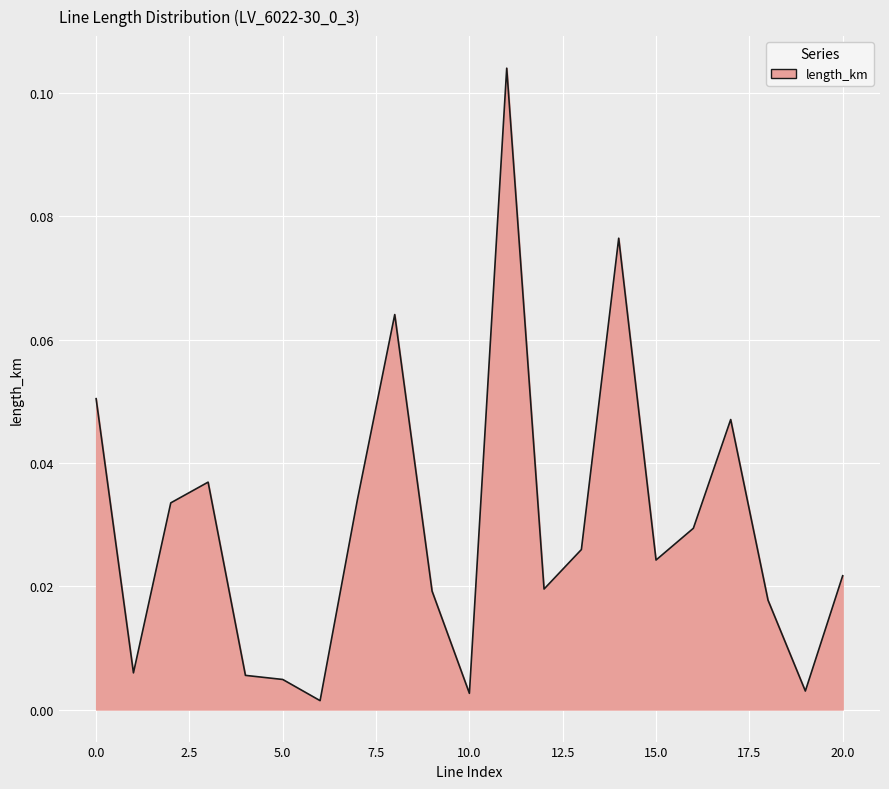

List the labels in order of value, largest first.

11, 14, 8, 0, 17, 3, 7, 2, 16, 13, 15, 20, 12, 9, 18, 1, 4, 5, 19, 10, 6